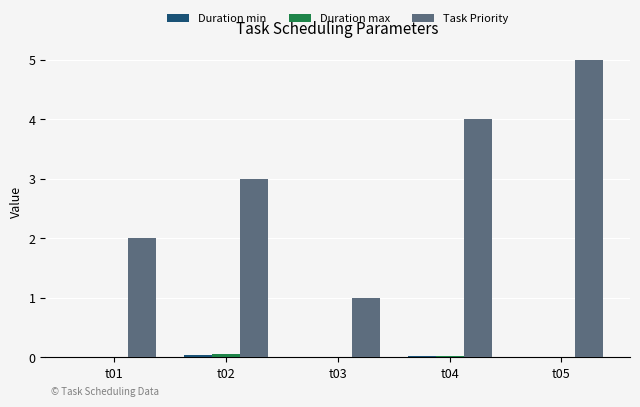

Which series has the largest total across all categories?

Task Priority